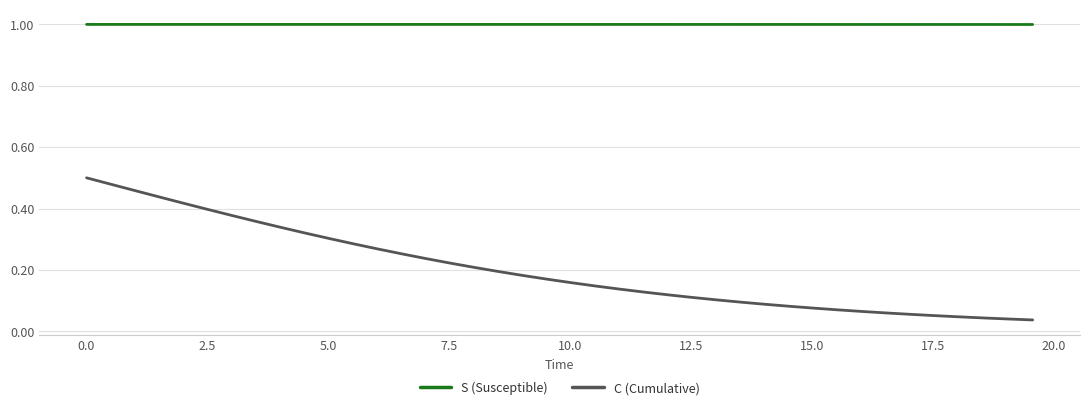

Which series has the widest spread of values?

C (Cumulative)